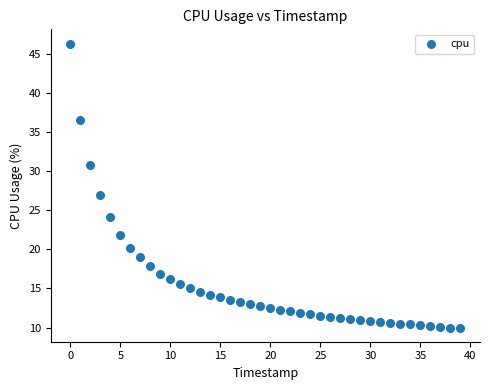

What Y value in the scatter plot is closest to 28?

27.0